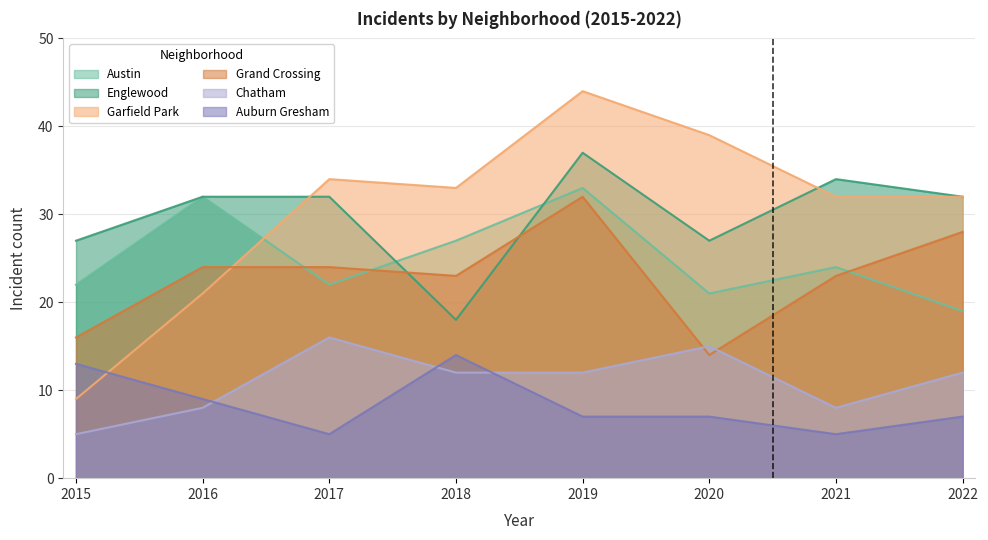

What is the sum of all Grand Crossing values?

184